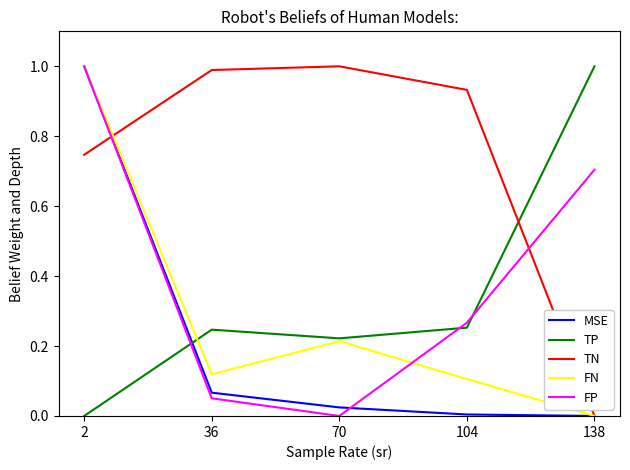

True or false: FP has a value of 0.0 at 70.

True